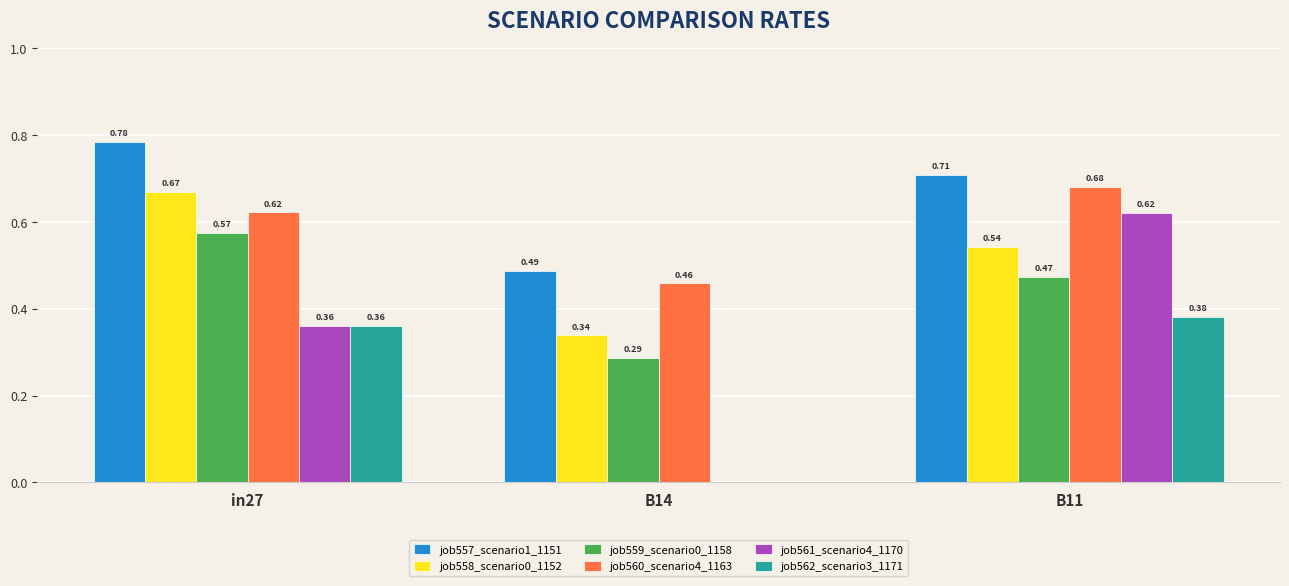

At which category is the sum across all series the highest?

B11